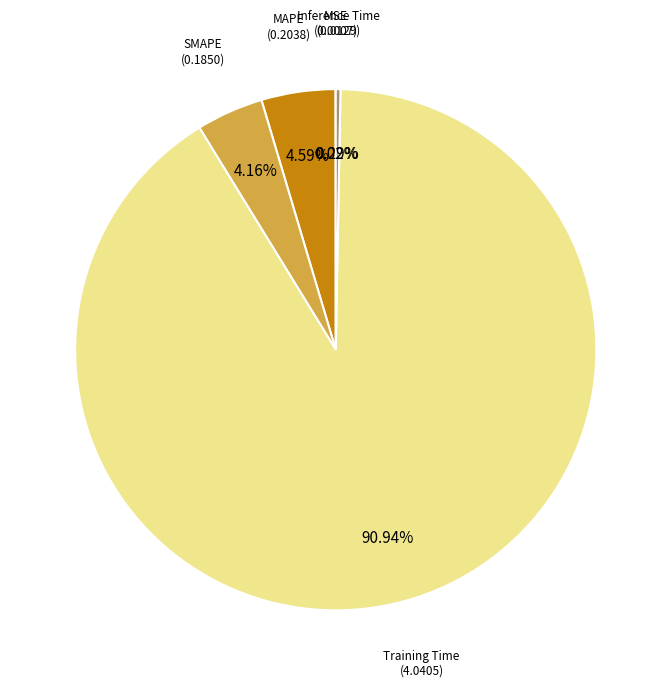

Is there a majority slice in this chart?

Yes